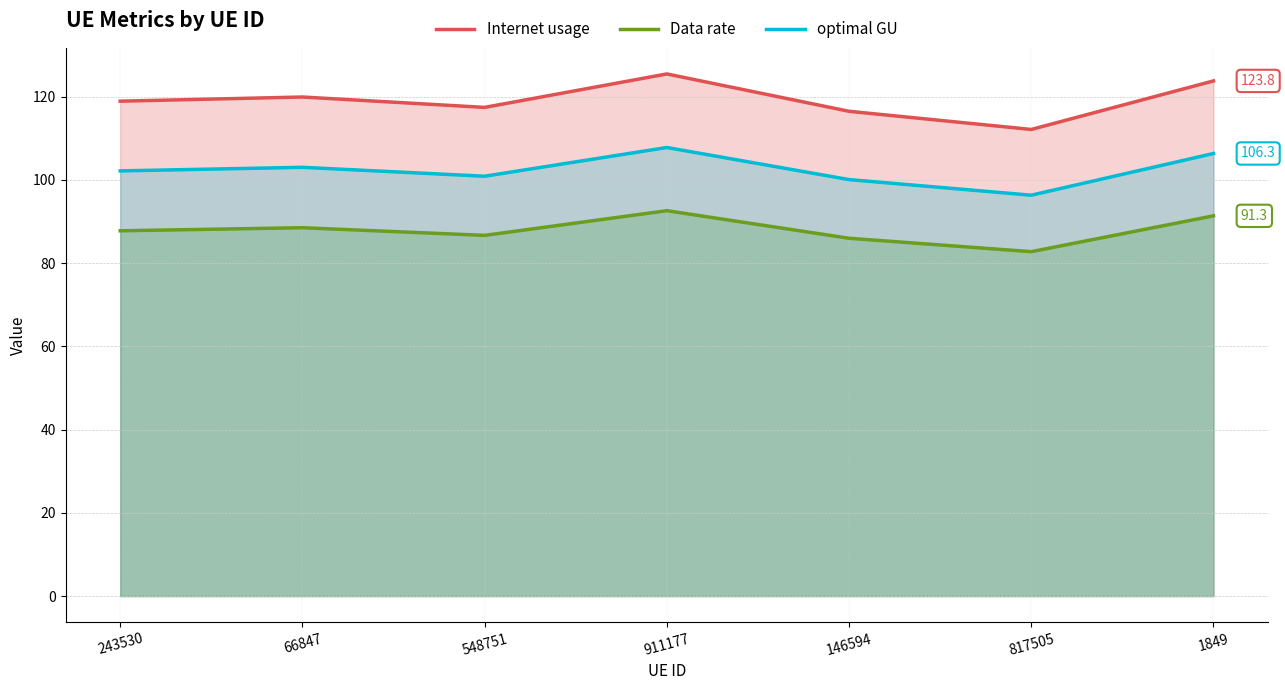

In Data rate, how many points are higher than both neighbors (excluding endpoints)?

2